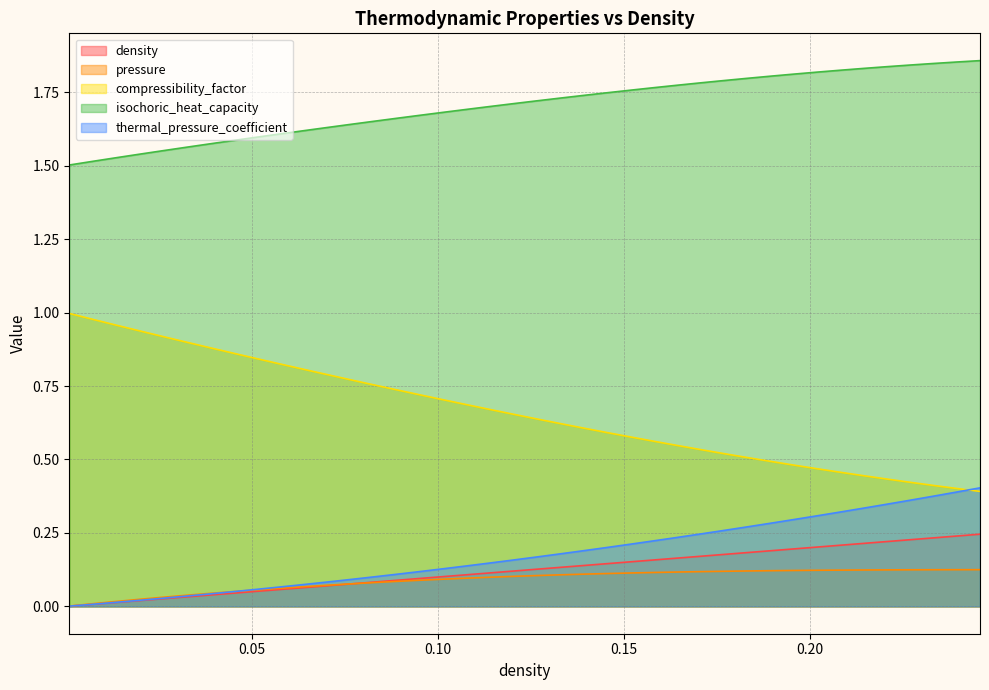

How many data points does each series have?

40